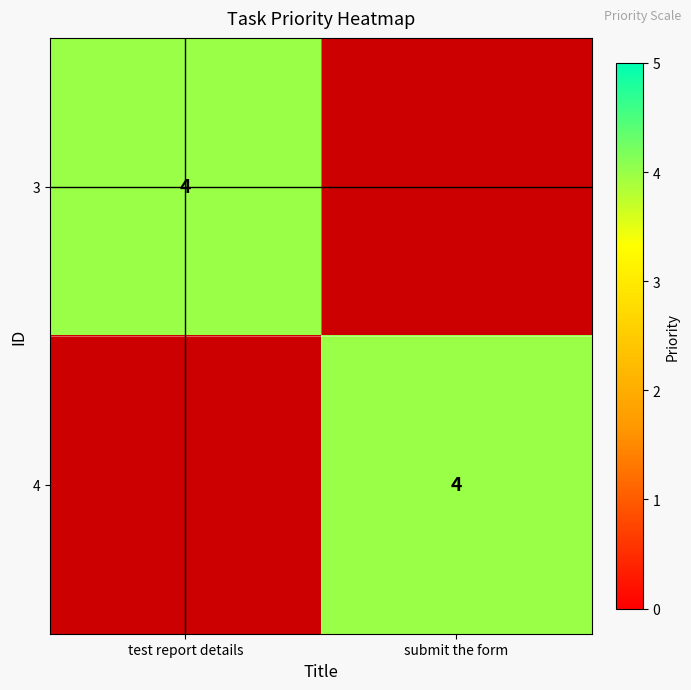

The 4 series shows 3 at submit the form. True or false?

False